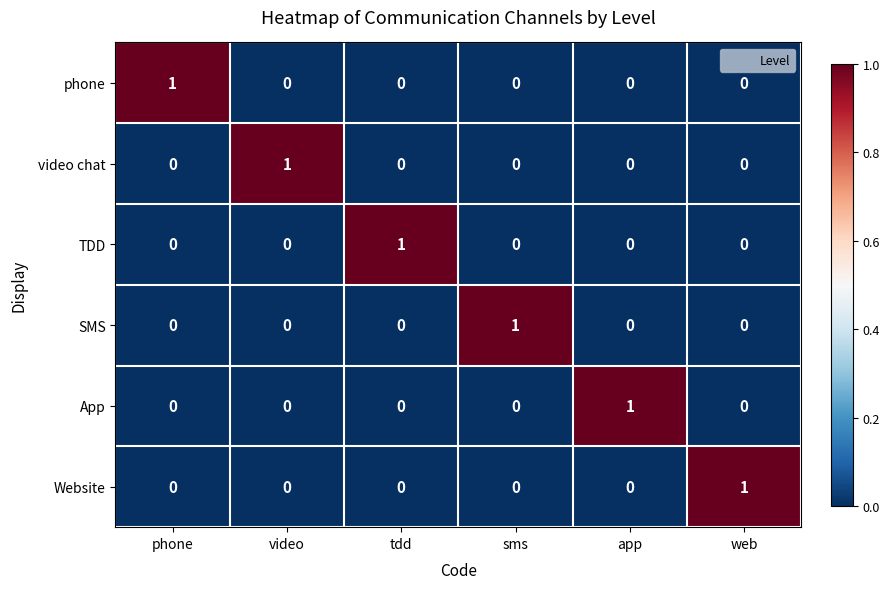

What is the difference between the highest and lowest values at web?

1